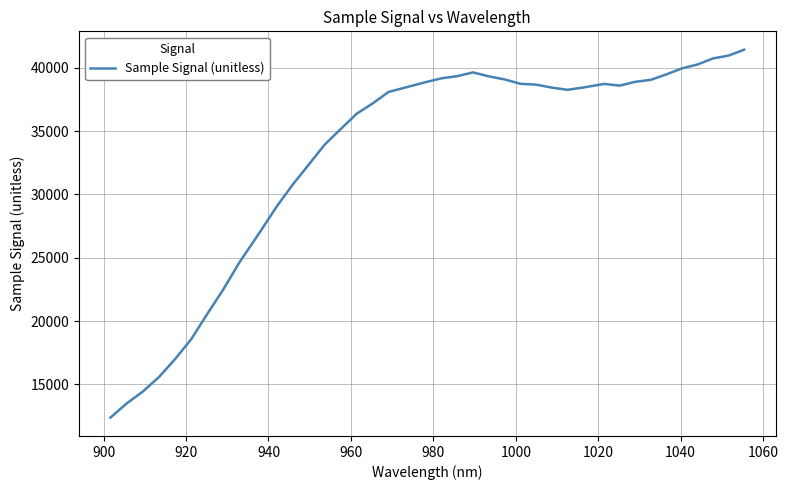

What is the difference between the maximum and minimum values?

29041